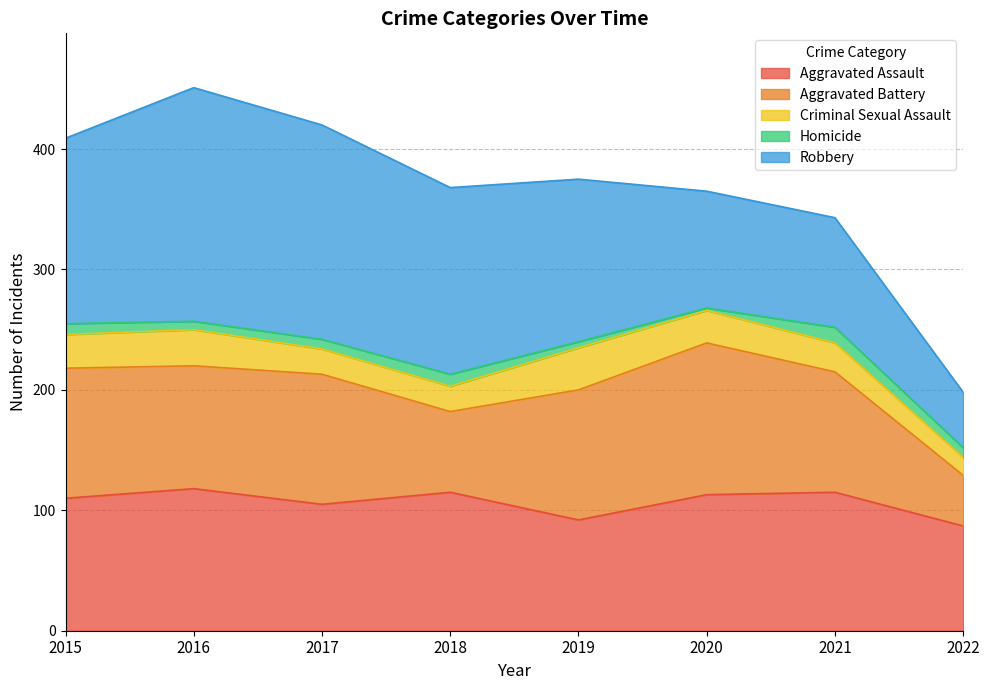

Rank the series at 2019 from lowest to highest value.

Homicide, Criminal Sexual Assault, Aggravated Assault, Aggravated Battery, Robbery